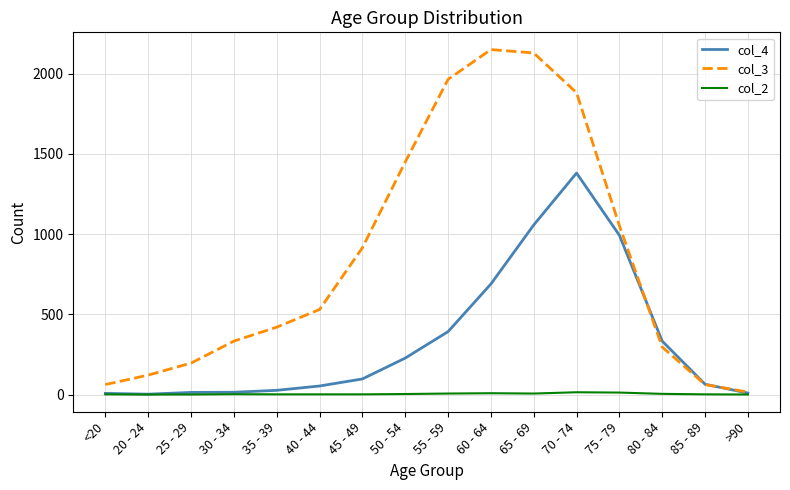

Rank the series by their maximum value, from lowest to highest.

col_2, col_4, col_3